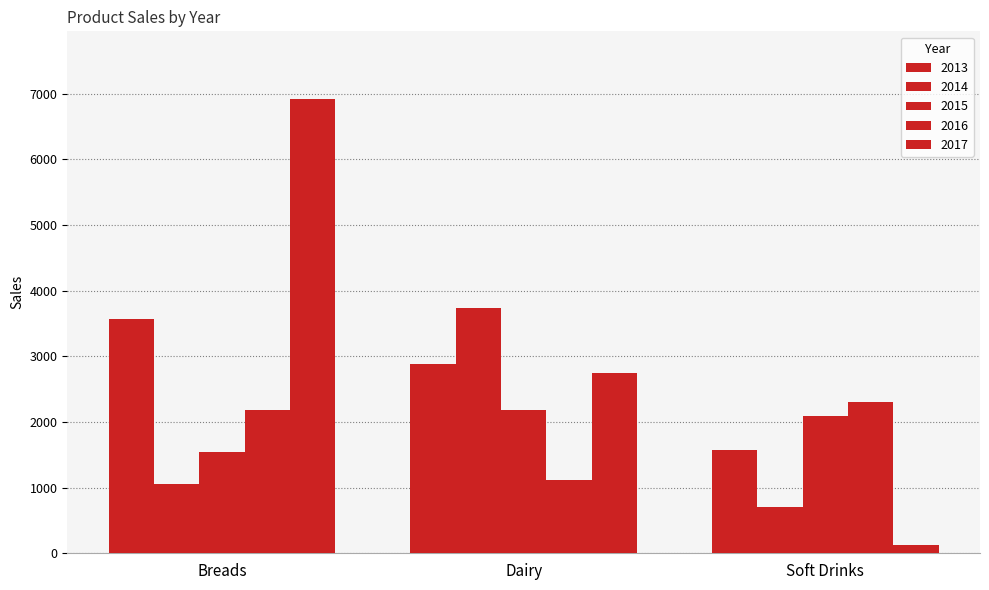

Reading left to right, extract all data points from this chart.

2013: Breads=3570.0	Dairy=2885.6	Soft Drinks=1577.9
2014: Breads=1054.6	Dairy=3735.1	Soft Drinks=703.1
2015: Breads=1548.0	Dairy=2187.2	Soft Drinks=2085.3
2016: Breads=2174.5	Dairy=1118.5	Soft Drinks=2302.3
2017: Breads=6911.0	Dairy=2748.4	Soft Drinks=133.2